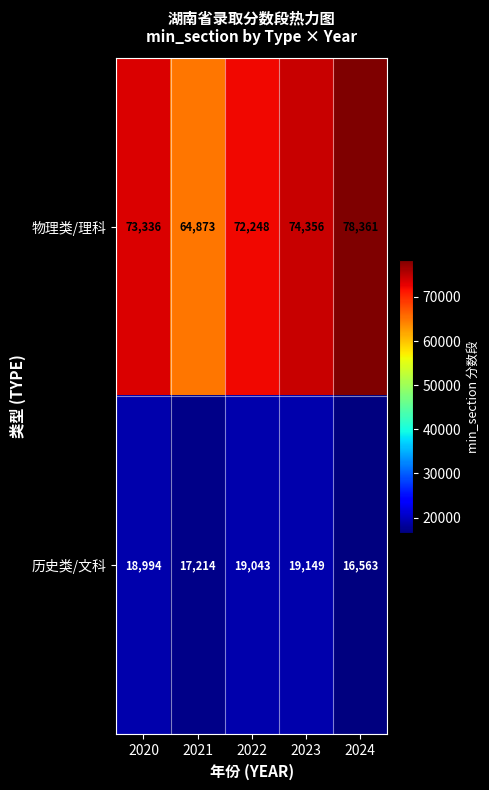

Rank the series at 2020 from highest to lowest value.

物理类/理科, 历史类/文科